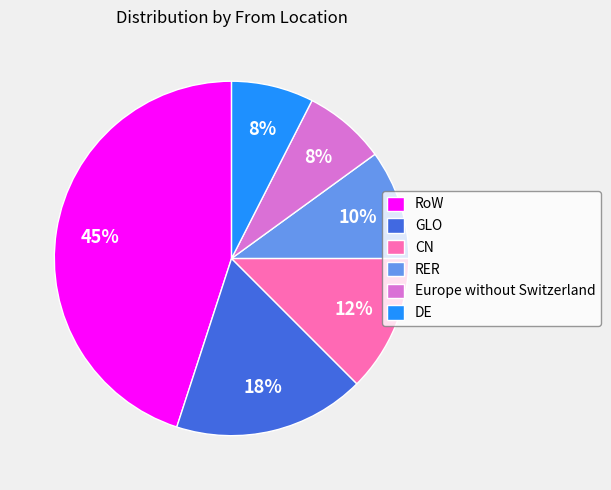

Do CN and RoW together represent more than half of the pie?

Yes